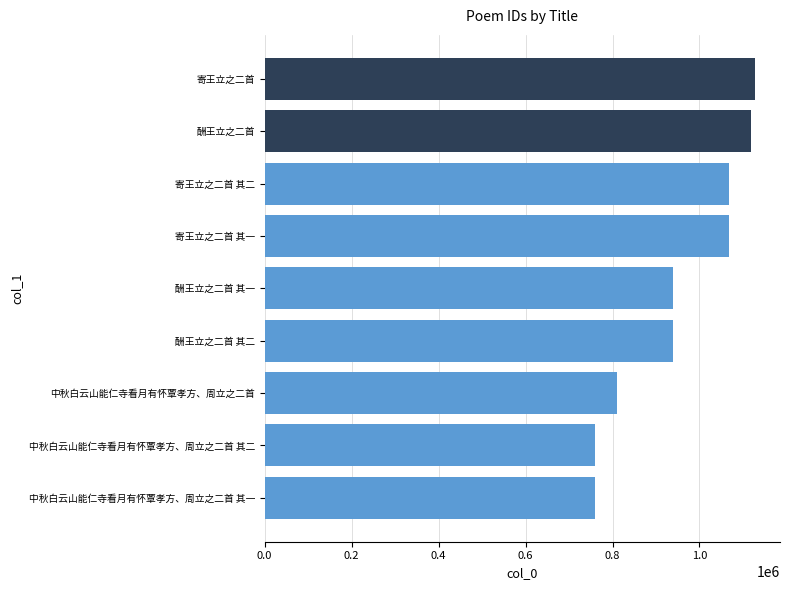

Is it true that the value at 酬王立之二首 其二 is 939676?

True